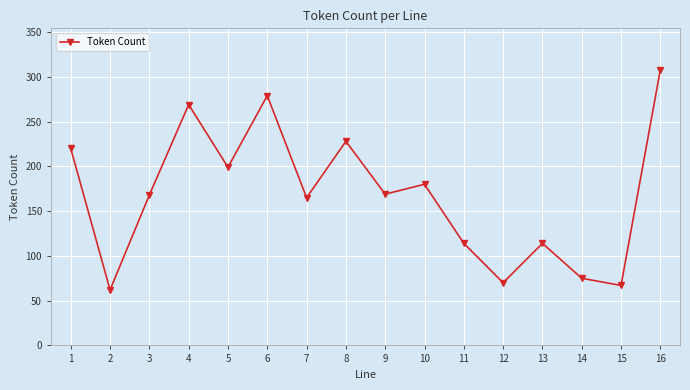

The value at 12 is 43. True or false?

False